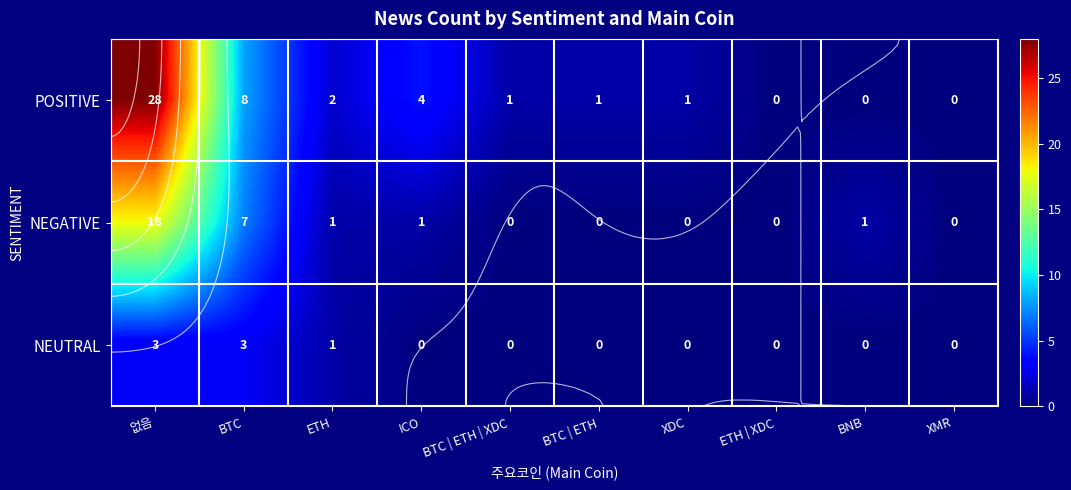

How many data points in NEGATIVE are above 1?

2